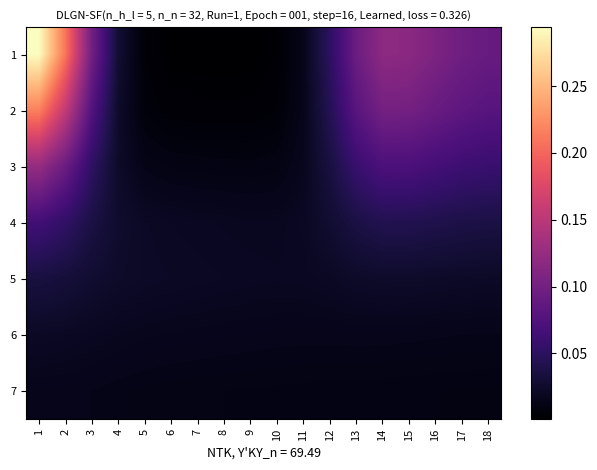

Reading left to right, list all the values displayed in this chart.

1: 1=0.3	2=0.2	3=0.1	4=0.0	5=0.0	6=0.0	7=0.0	8=0.0	9=0.0	10=0.0	11=0.0	12=0.0	13=0.1	14=0.1	15=0.1	16=0.1	17=0.1	18=0.1
2: 1=0.2	2=0.2	3=0.1	4=0.0	5=0.0	6=0.0	7=0.0	8=0.0	9=0.0	10=0.0	11=0.0	12=0.0	13=0.1	14=0.1	15=0.1	16=0.1	17=0.1	18=0.1
3: 1=0.1	2=0.1	3=0.1	4=0.0	5=0.0	6=0.0	7=0.0	8=0.0	9=0.0	10=0.0	11=0.0	12=0.0	13=0.1	14=0.1	15=0.1	16=0.1	17=0.1	18=0.1
4: 1=0.1	2=0.1	3=0.0	4=0.0	5=0.0	6=0.0	7=0.0	8=0.0	9=0.0	10=0.0	11=0.0	12=0.0	13=0.0	14=0.0	15=0.0	16=0.0	17=0.0	18=0.0
5: 1=0.0	2=0.0	3=0.0	4=0.0	5=0.0	6=0.0	7=0.0	8=0.0	9=0.0	10=0.0	11=0.0	12=0.0	13=0.0	14=0.0	15=0.0	16=0.0	17=0.0	18=0.0
6: 1=0.0	2=0.0	3=0.0	4=0.0	5=0.0	6=0.0	7=0.0	8=0.0	9=0.0	10=0.0	11=0.0	12=0.0	13=0.0	14=0.0	15=0.0	16=0.0	17=0.0	18=0.0
7: 1=0.0	2=0.0	3=0.0	4=0.0	5=0.0	6=0.0	7=0.0	8=0.0	9=0.0	10=0.0	11=0.0	12=0.0	13=0.0	14=0.0	15=0.0	16=0.0	17=0.0	18=0.0